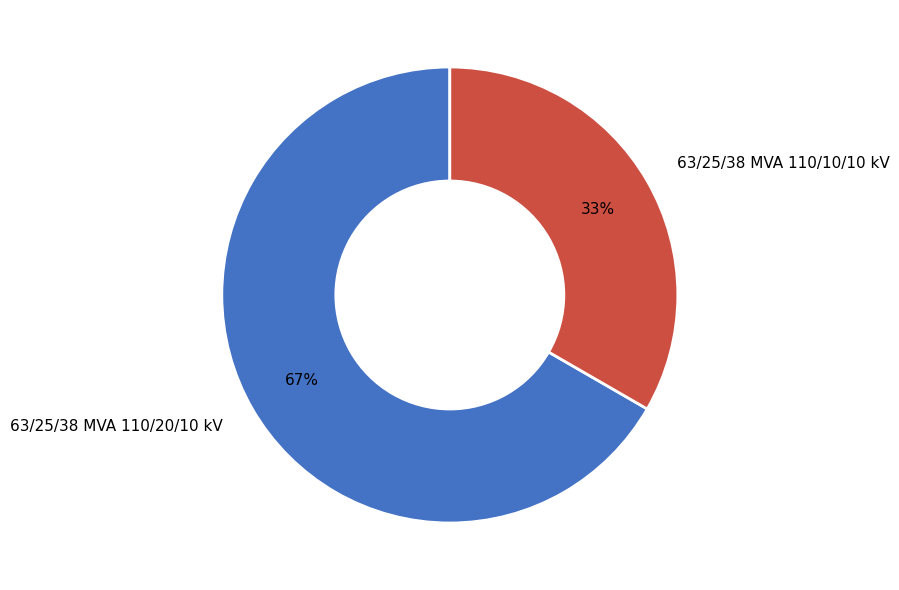

The 63/25/38 MVA 110/20/10 kV slice represents 67% of the pie. True or false?

True